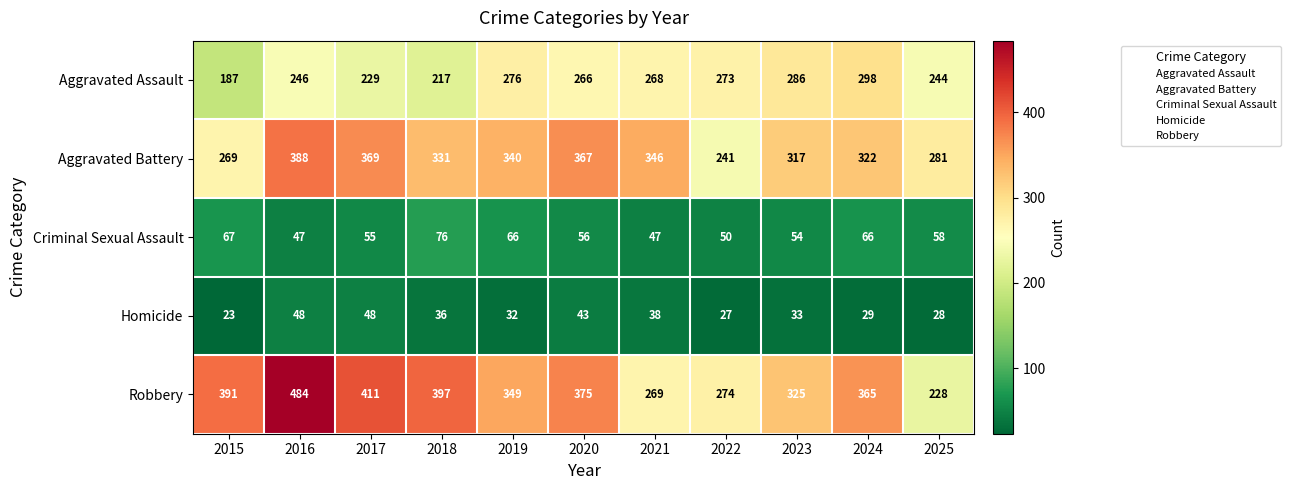

How many categories are shown in the chart?

11